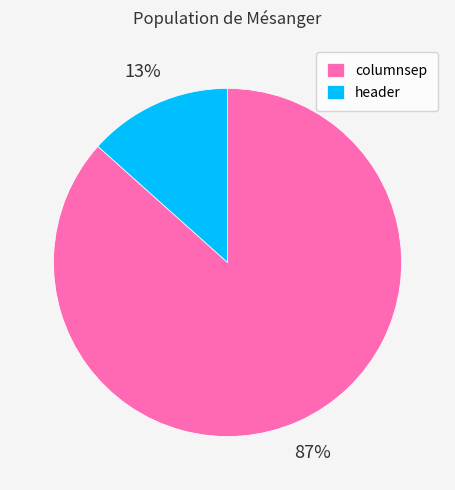

Which category has the smallest portion of the pie?

header